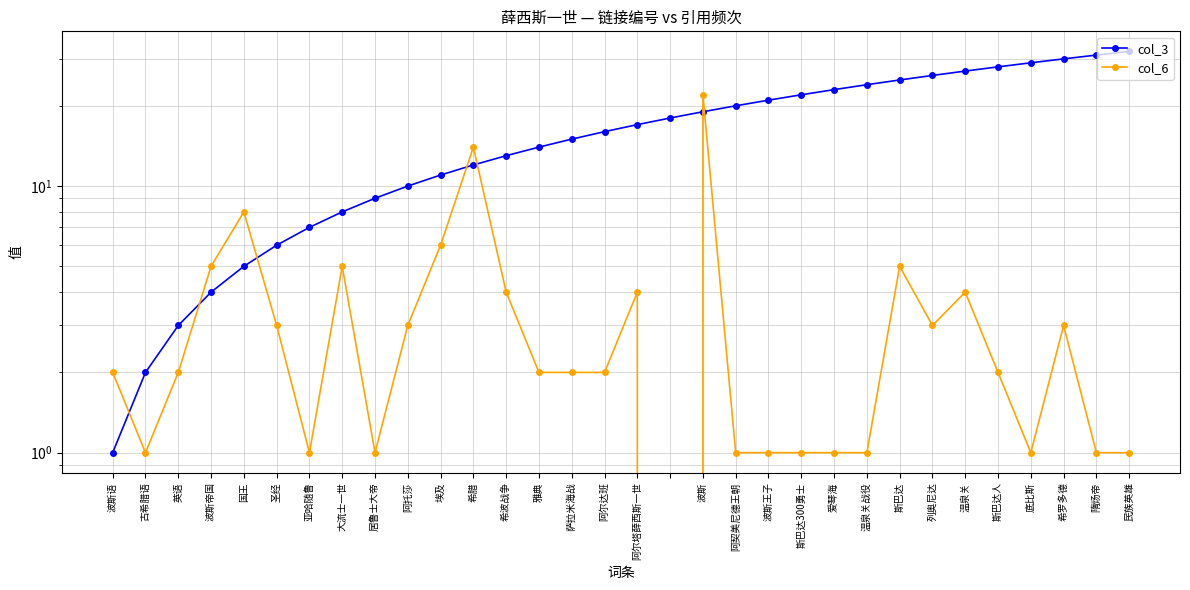

List the series in order of their overall mean, highest first.

col_3, col_6